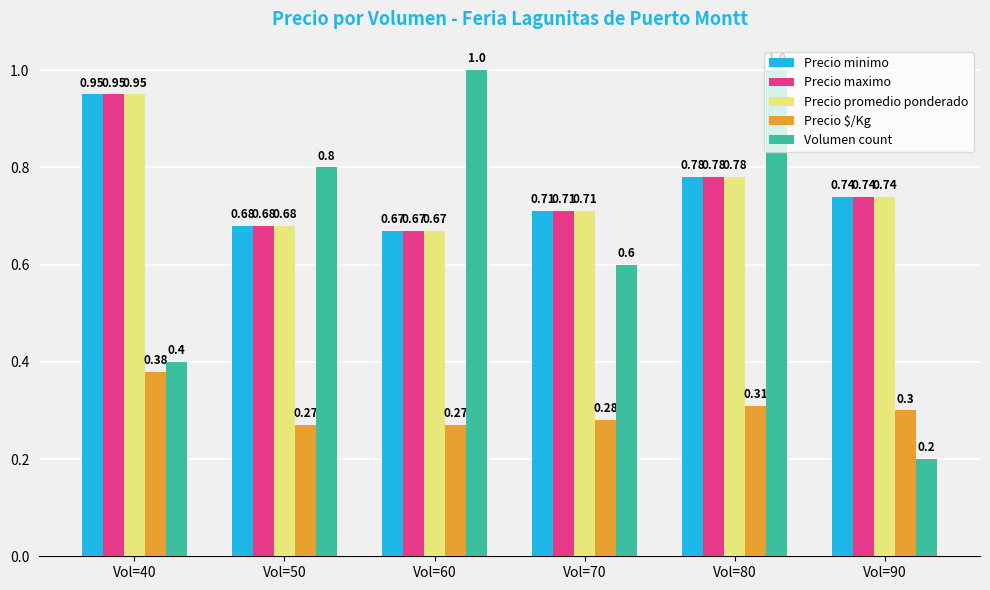

Which category has the lowest value across all series?

Vol=90